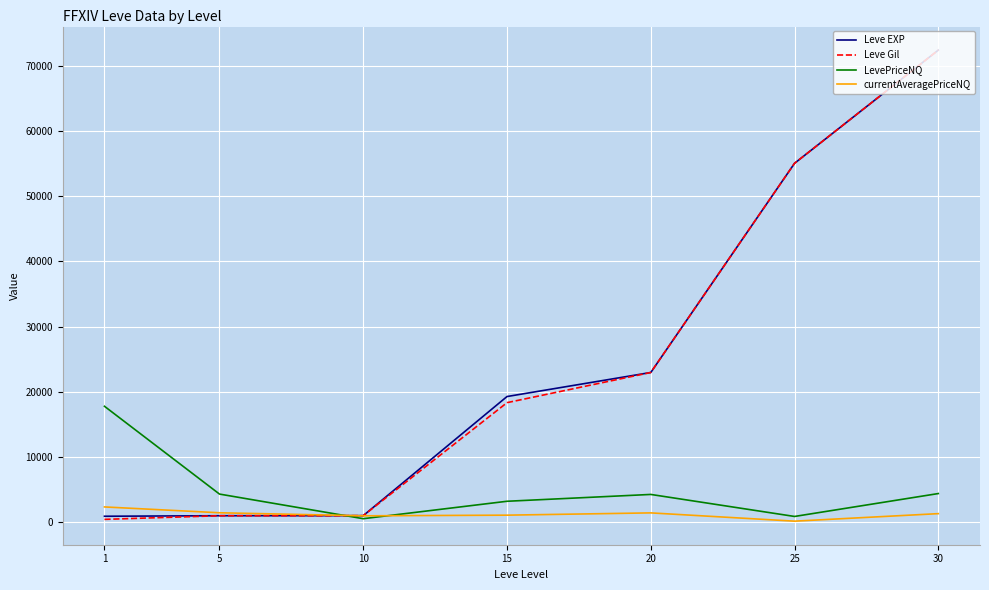

Is the value of LevePriceNQ at 5 greater than the value of Leve Gil at 5?

Yes